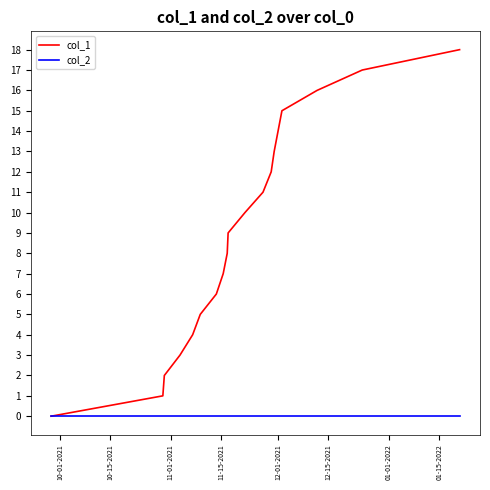

Which series has the largest total across all categories?

col_1